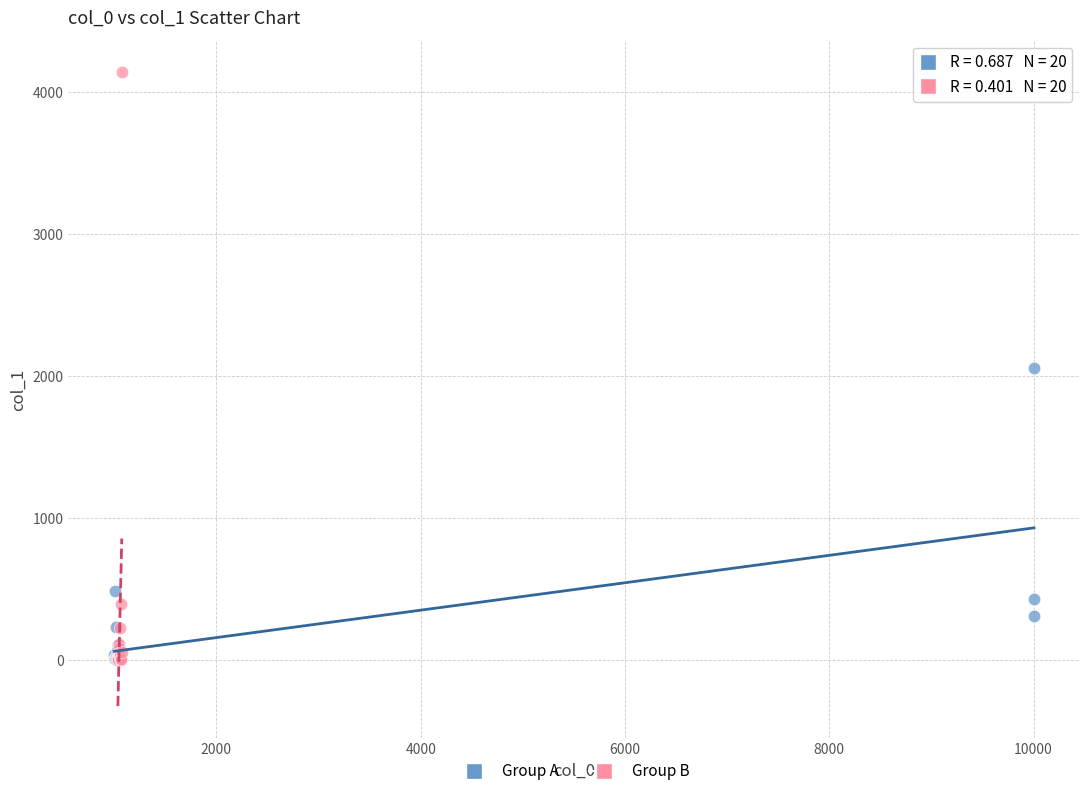

What are all the series names shown in the legend?

Group A, Group B